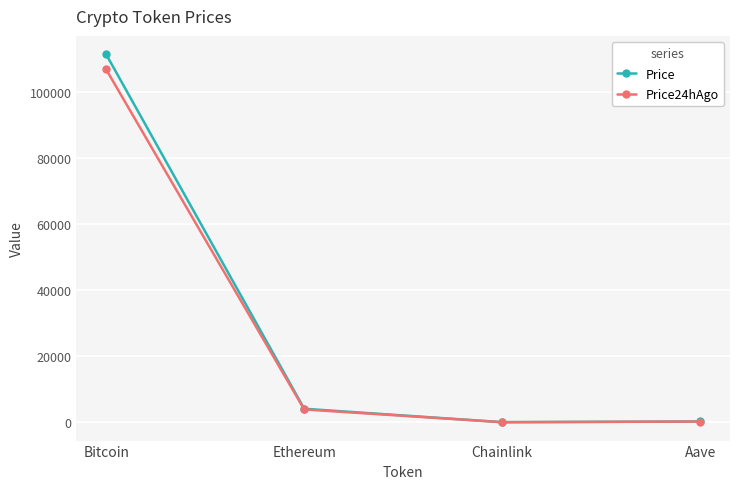

What is the sum of all Price24hAgo values?

110824.0